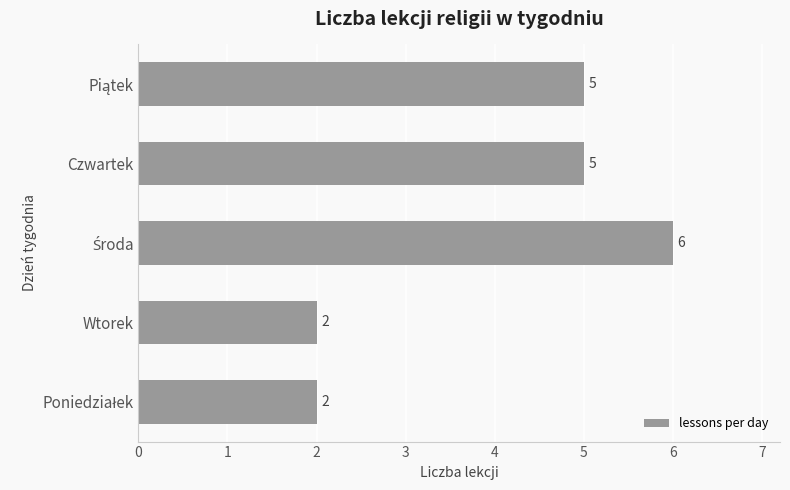

Count the values in the range 2 to 5.

4